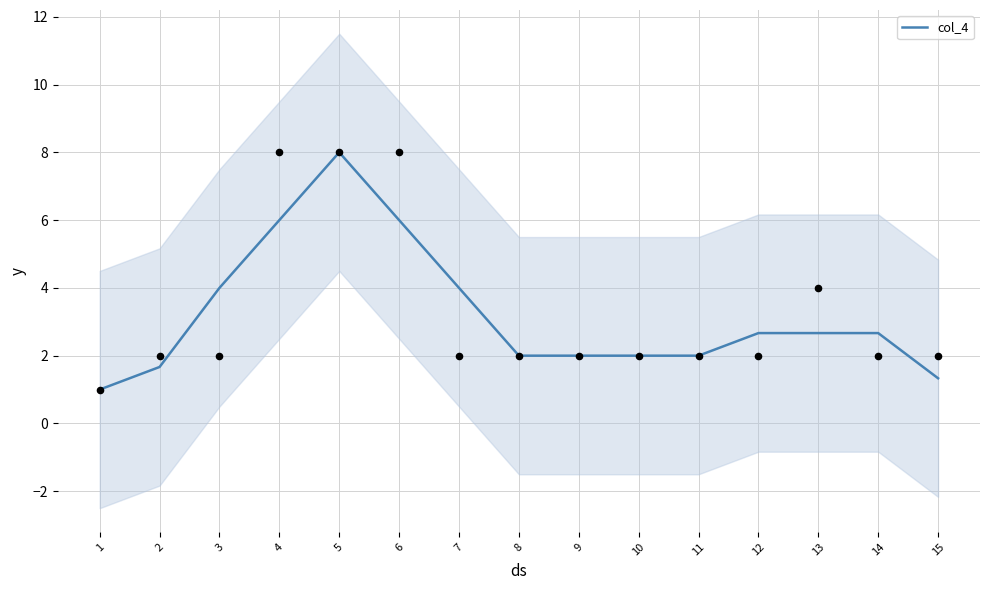

Which has a higher value, 4 or 12?

4